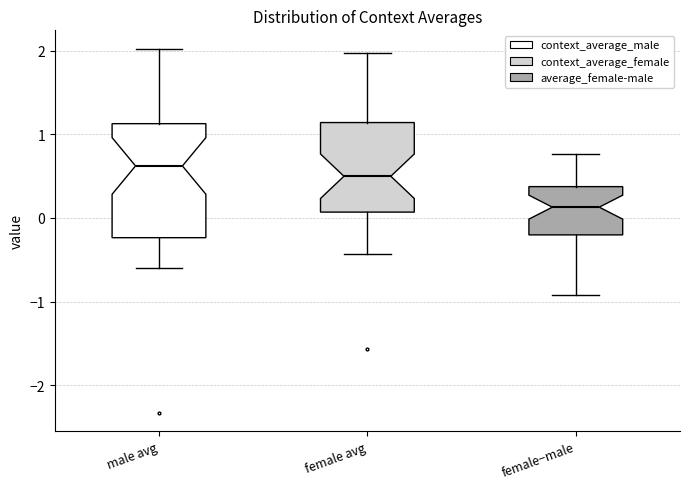

Which box's median line is the highest?

male avg